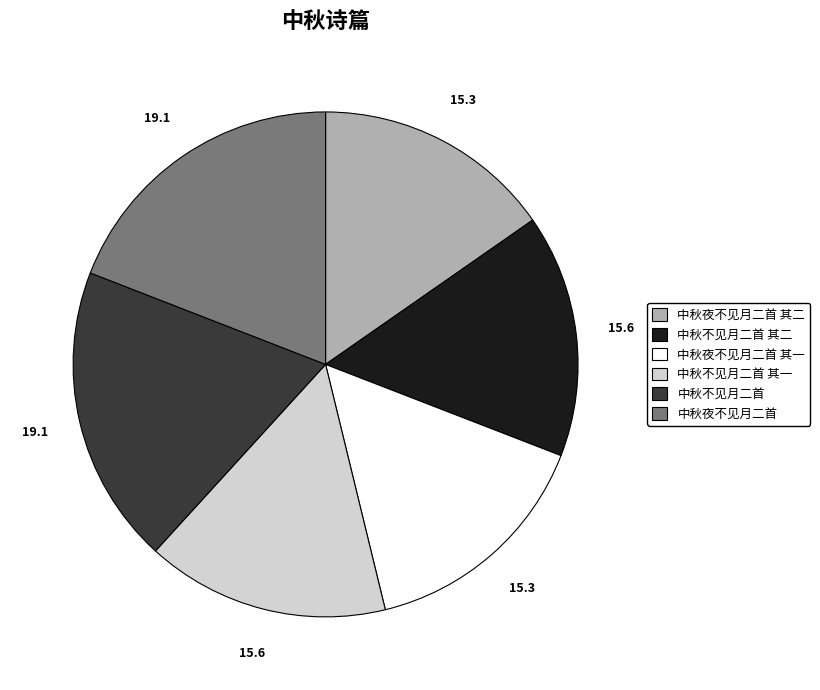

Is the sum of 中秋夜不见月二首 其二 and 中秋夜不见月二首 greater than half?

No